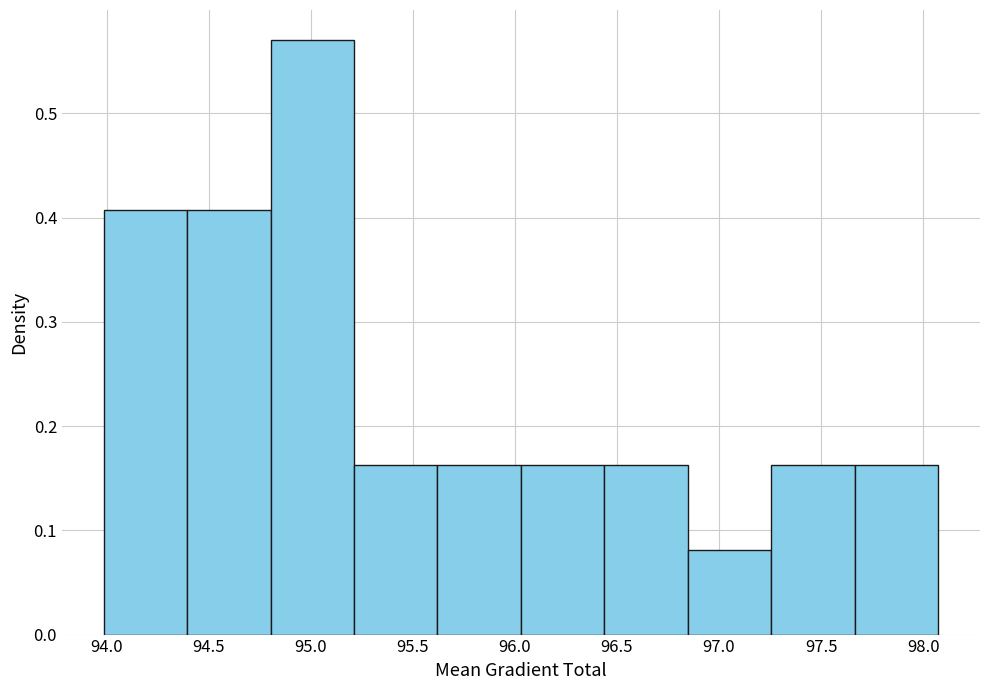

Reading left to right, list every bar in this chart as the range it spans on the x-axis followed by its height. Neither the bar edges nor the heights are printed on the chart, so give them approximately, as read against the axes.

94.00 to 94.40: 0.41
94.40 to 94.80: 0.41
94.80 to 95.20: 0.57
95.20 to 95.60: 0.16
95.60 to 96.05: 0.16
96.05 to 96.45: 0.16
96.45 to 96.85: 0.16
96.85 to 97.25: 0.08
97.25 to 97.65: 0.16
97.65 to 98.05: 0.16